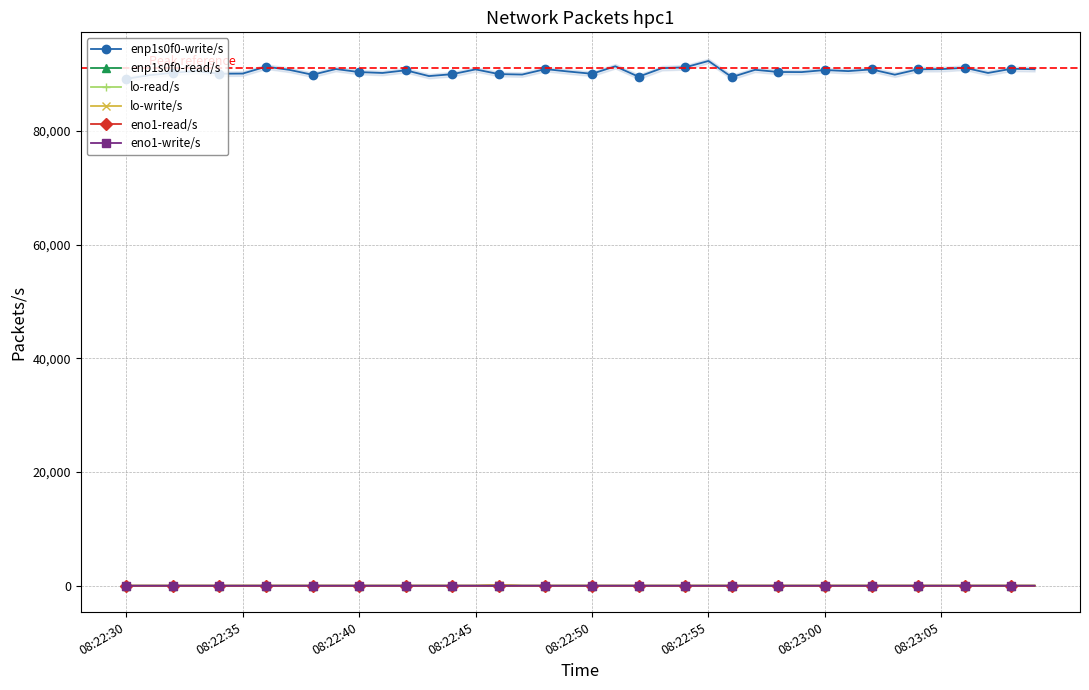

True or false: lo-read/s and eno1-read/s intersect in this chart.

False